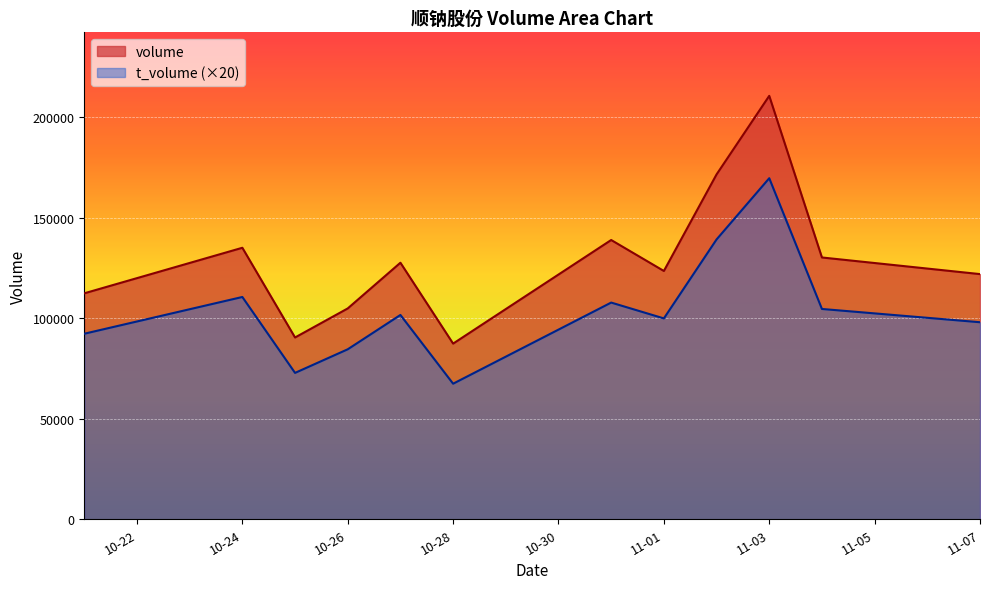

The t_volume series shows 166122 at 2022-10-21. True or false?

False